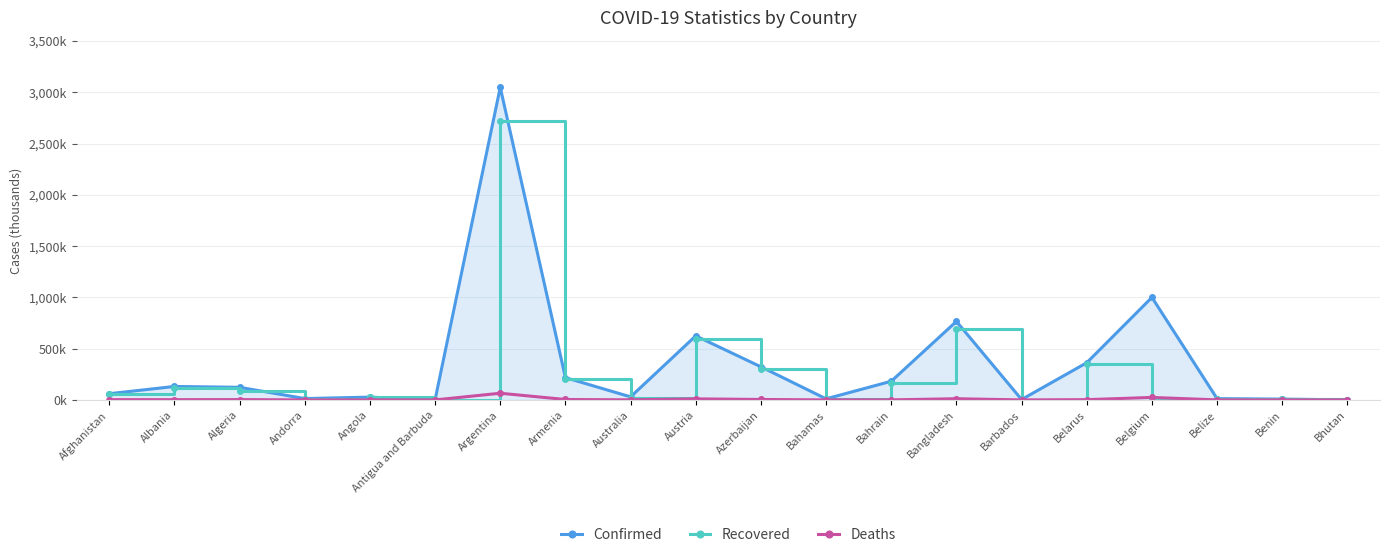

At which category does Confirmed reach its first local peak?

Albania